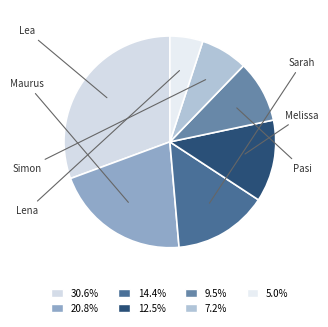

What is the largest slice in the pie chart?

Lea